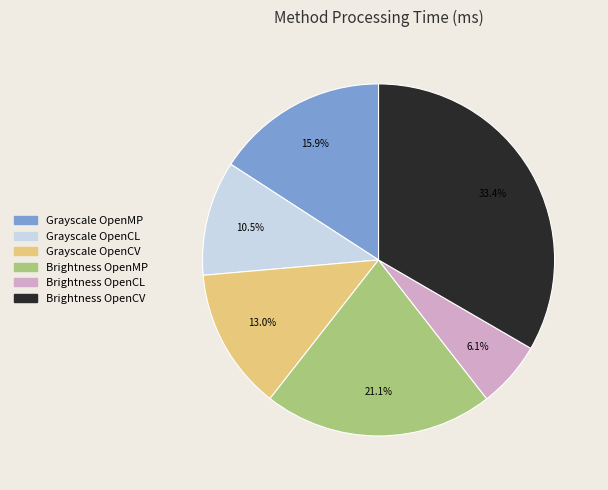

Does any single category account for the majority?

No